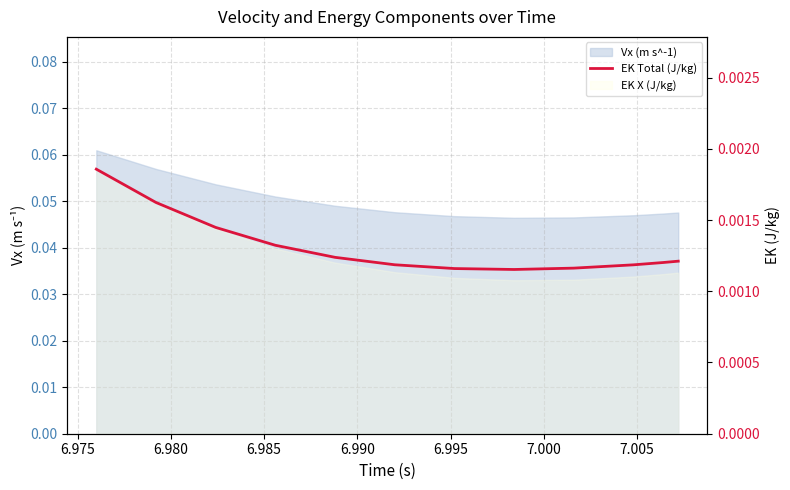

How many data points does each series have?

12